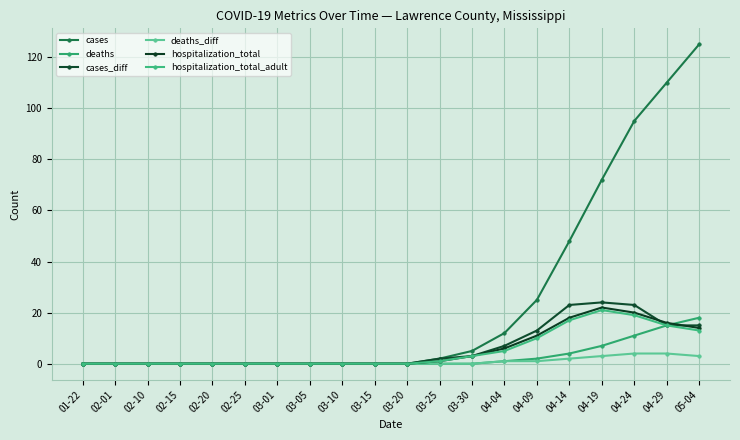

What is the sum of all deaths values?

58